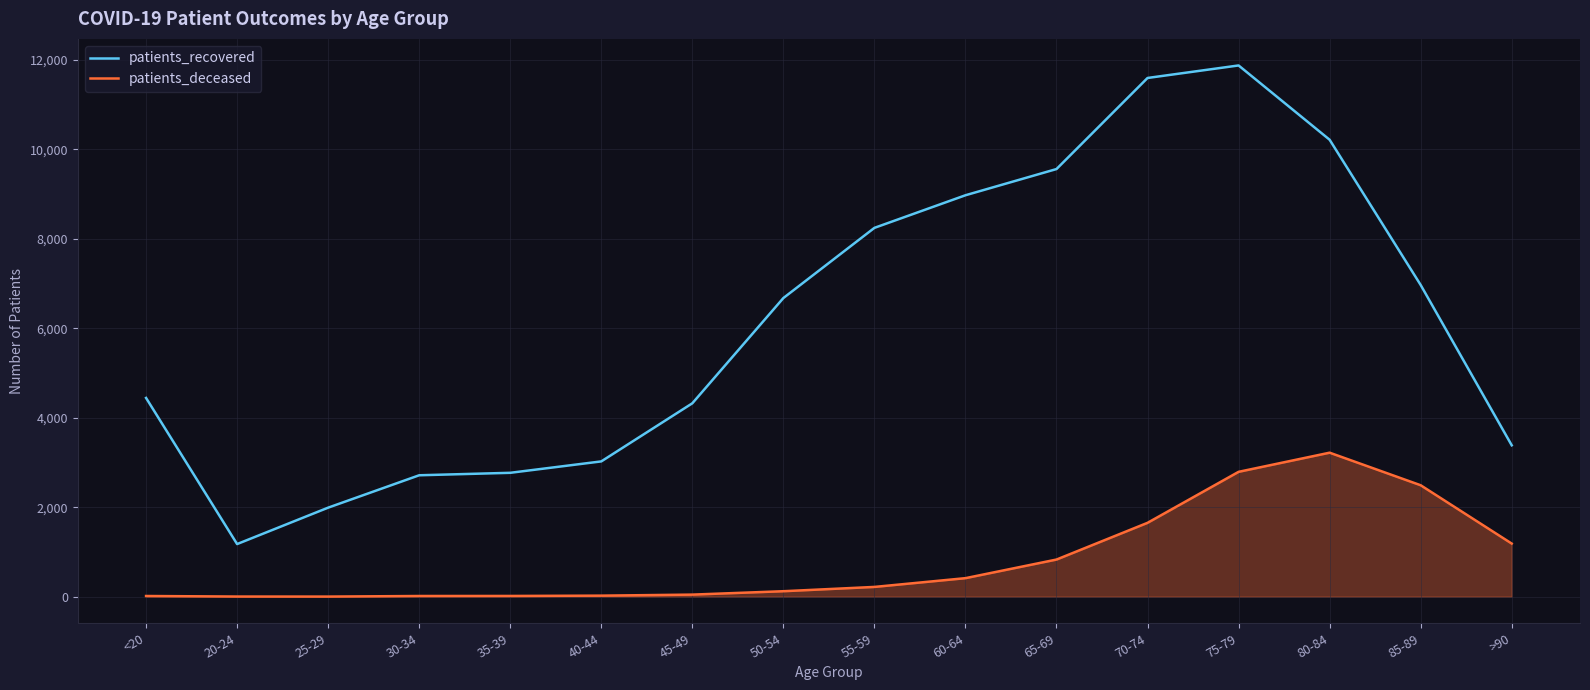

What position from the right is 45-49?

10